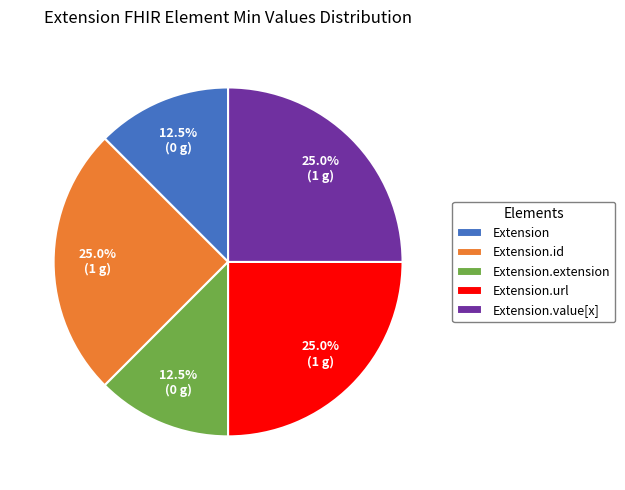

Approximately how many times larger is the value at Extension.value[x] compared to Extension?

2.0